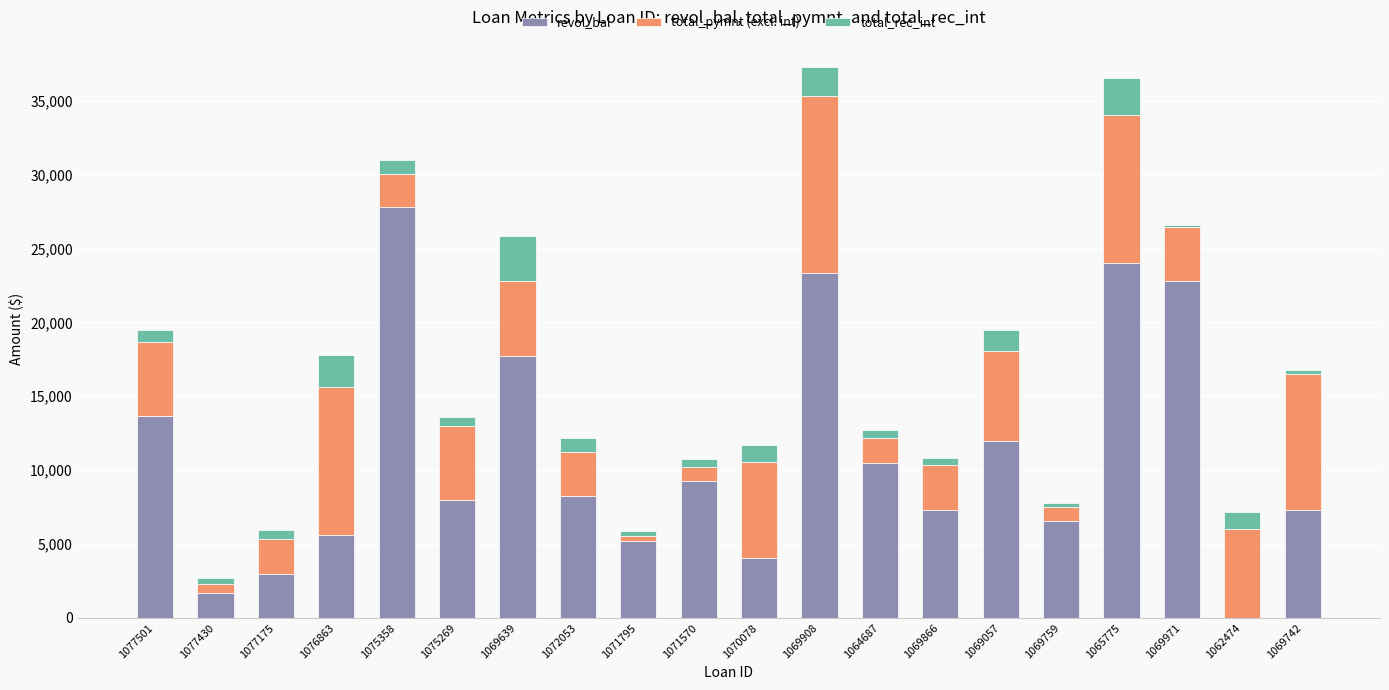

What is the sum of the revol_bal values at 1071570 and 1077430?

10966.0